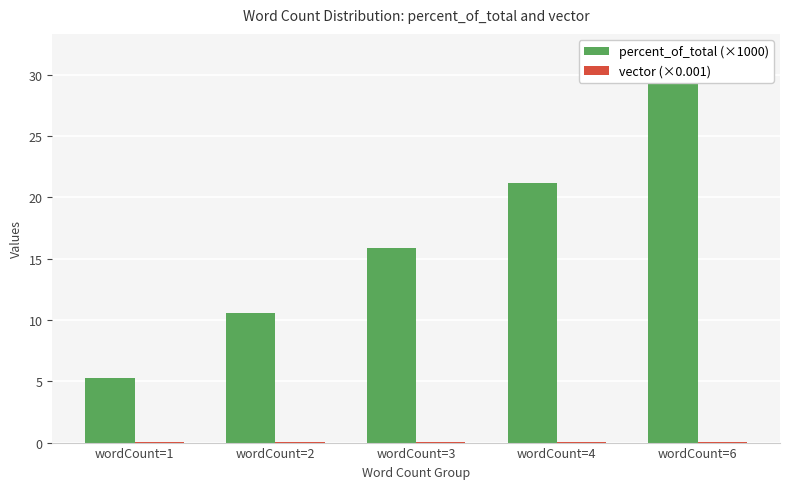

How many series are shown in this chart?

2